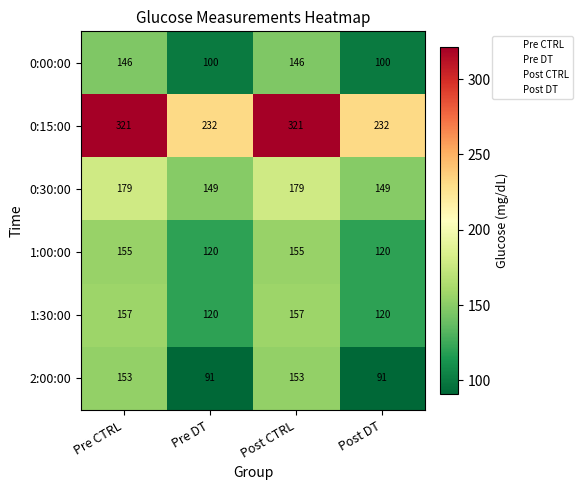

List the series in order of their peak value, highest first.

0:15:00, 0:30:00, 1:30:00, 1:00:00, 2:00:00, 0:00:00